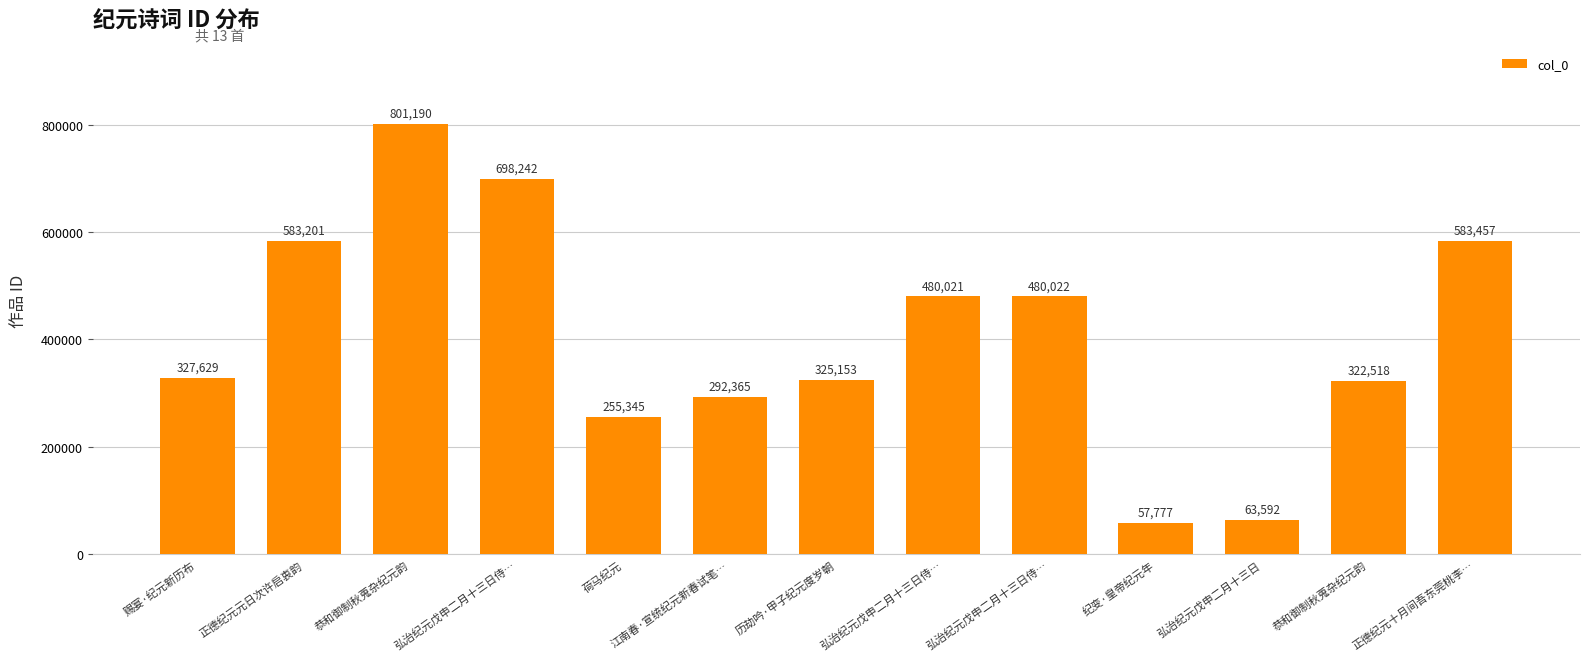

What is the ratio of the value at 弘治纪元戊申二月十三日侍… to the value at 恭和御制秋蒐杂纪元韵?

2.2